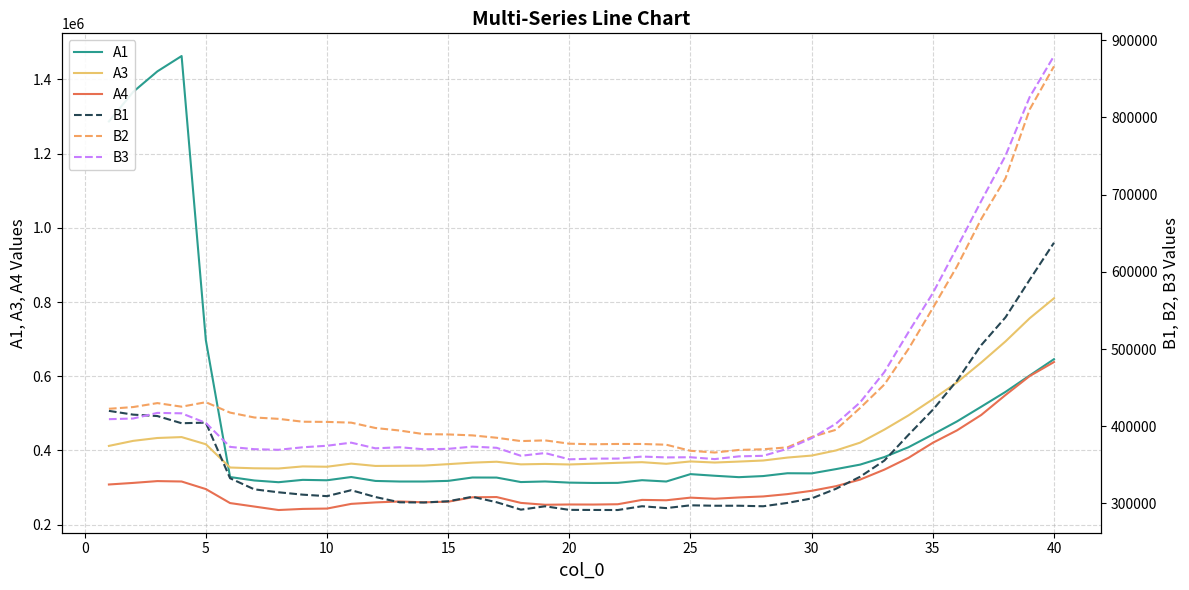

What is the highest value of the A1 series?

1462984